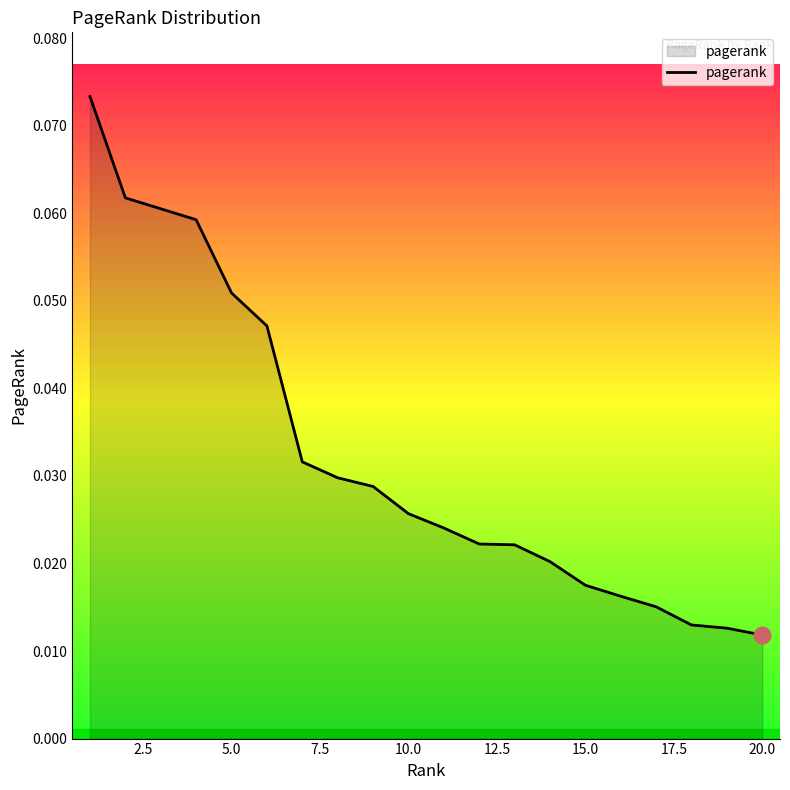

Is this an area chart (filled region under the line)?

Yes